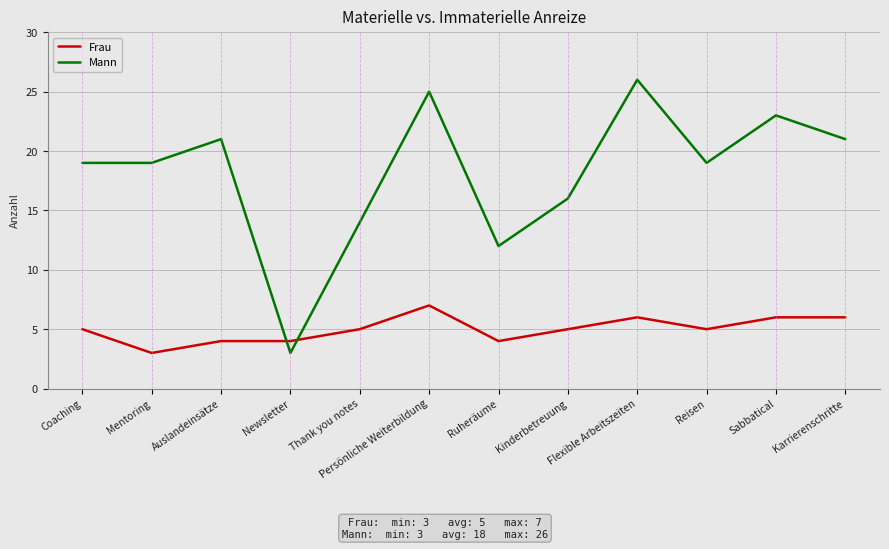

What position from the right is Coaching?

12